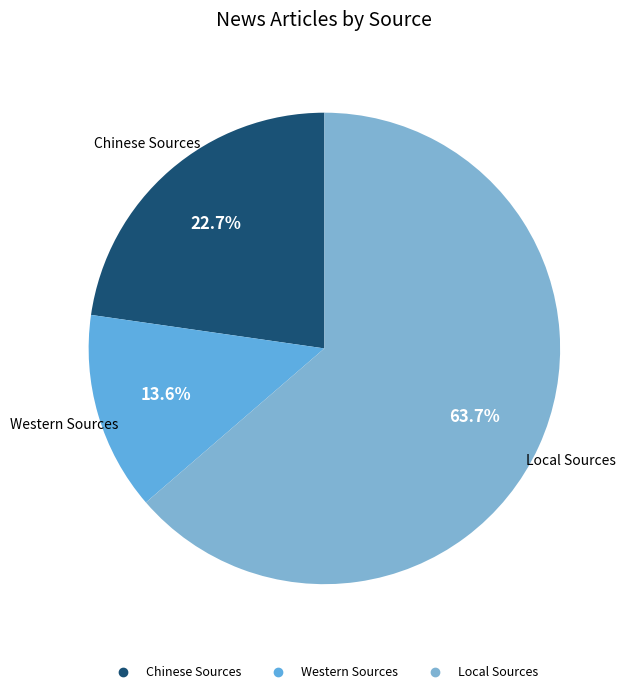

Does Western Sources represent more than half of the total?

No